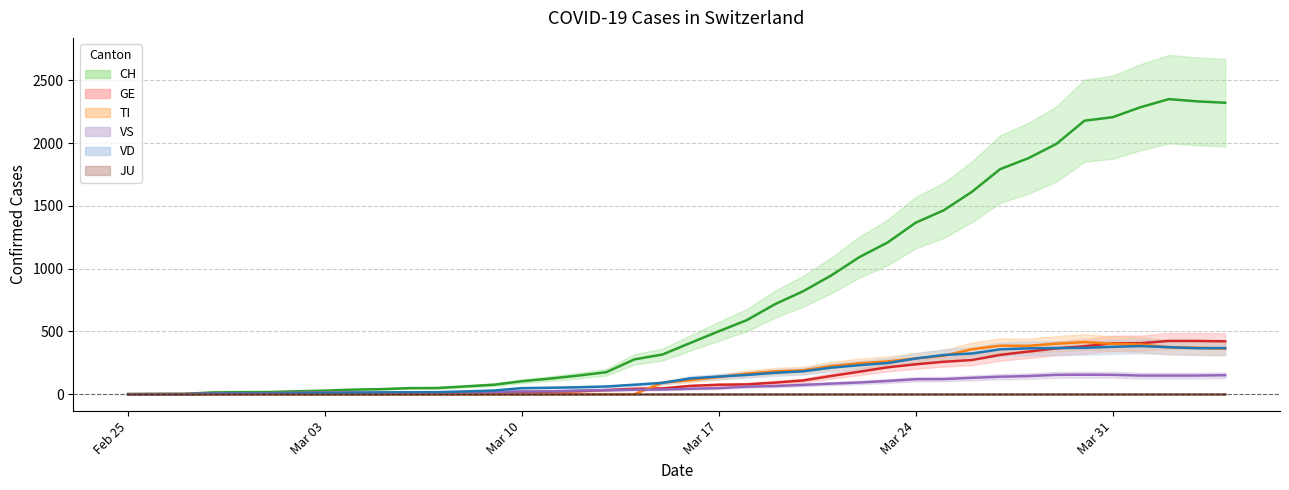

What is the label of the 10th point from the left?

2020-03-05